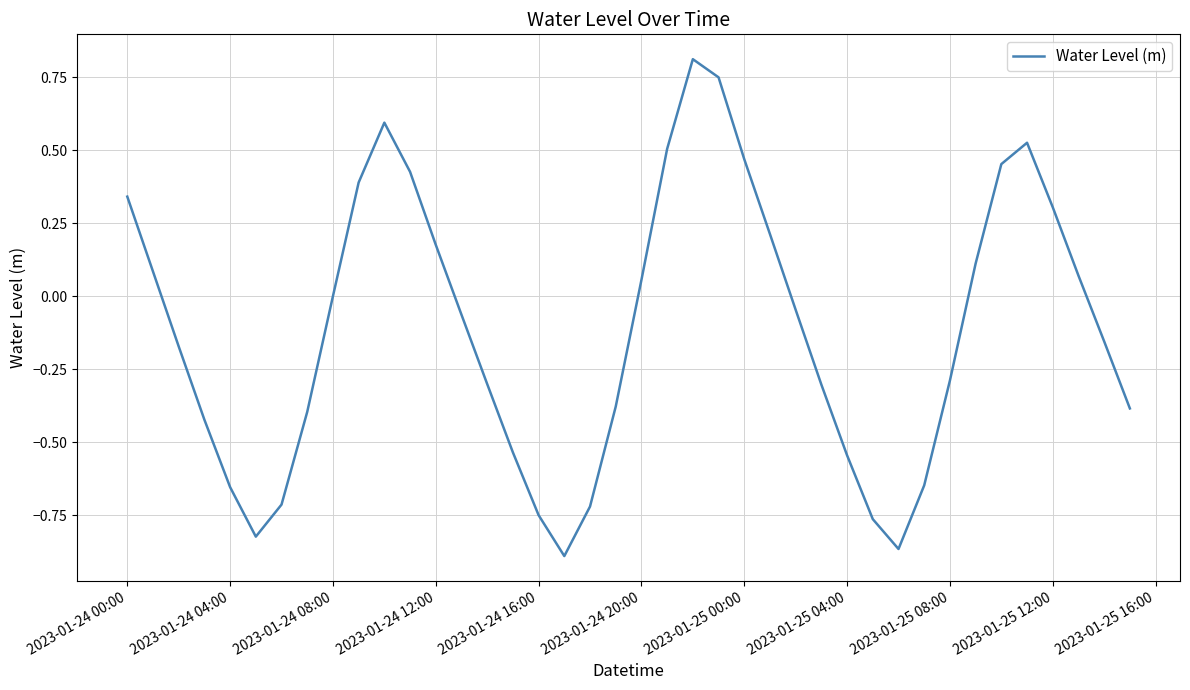

Is this an area chart (filled region under the line)?

No